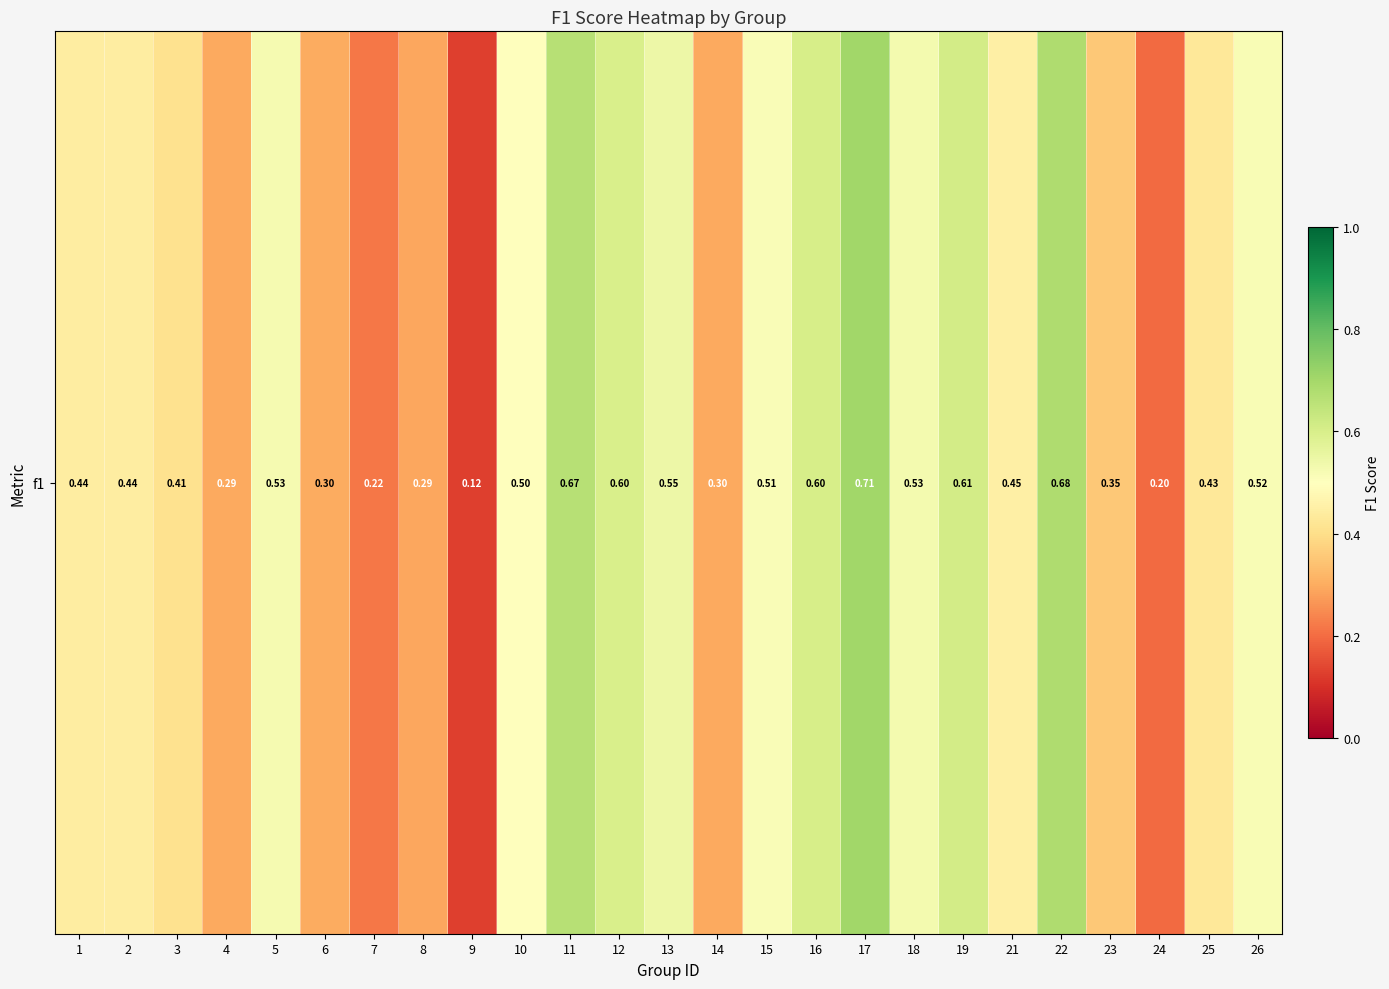

The value at 7 is 0.2. True or false?

True